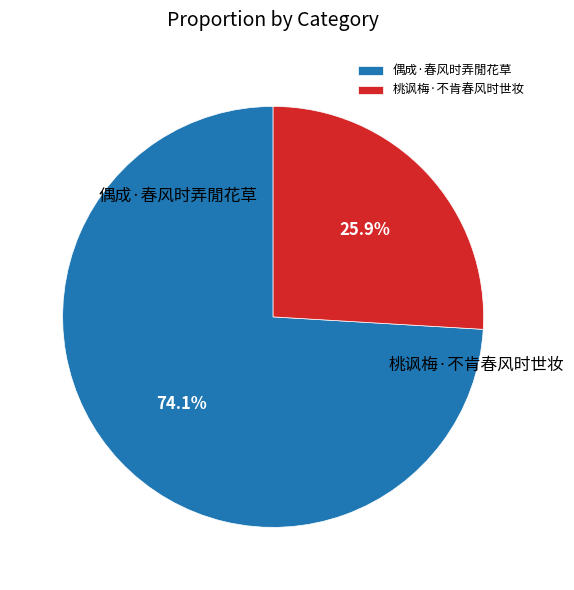

The 偶成·春风时弄閒花草 slice represents 74% of the pie. True or false?

True